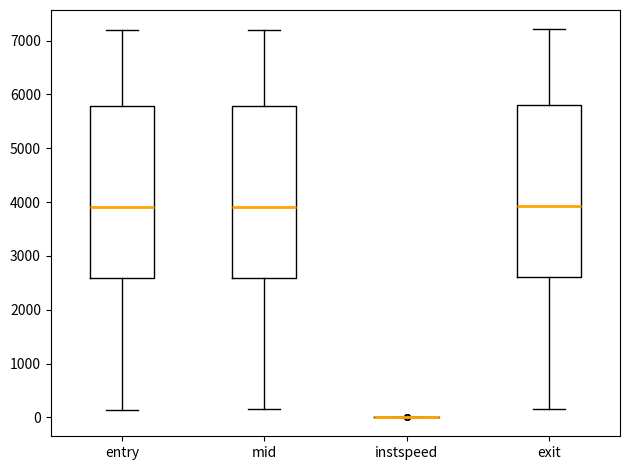

Reading left to right, read every box against the y-axis: the position of its median line, the range the box covers, and the ends of its whiskers. The values are not printed on the chart, so give them approximately, as read against the axis.

entry: median 3900, box 2600 to 5800, whiskers 100 to 7200
mid: median 3900, box 2600 to 5800, whiskers 200 to 7200
instspeed: box collapsed to a line at 0, whiskers 0 to 0
exit: median 3900, box 2600 to 5800, whiskers 200 to 7200